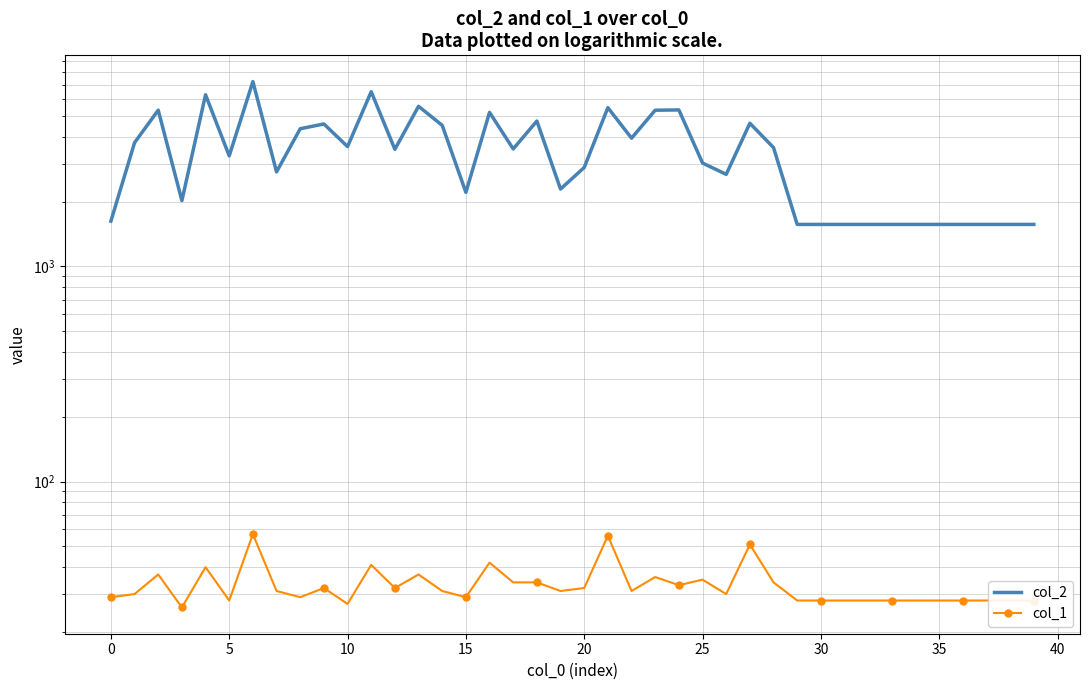

What is the sum of the col_1 values at 15 and 40?

61